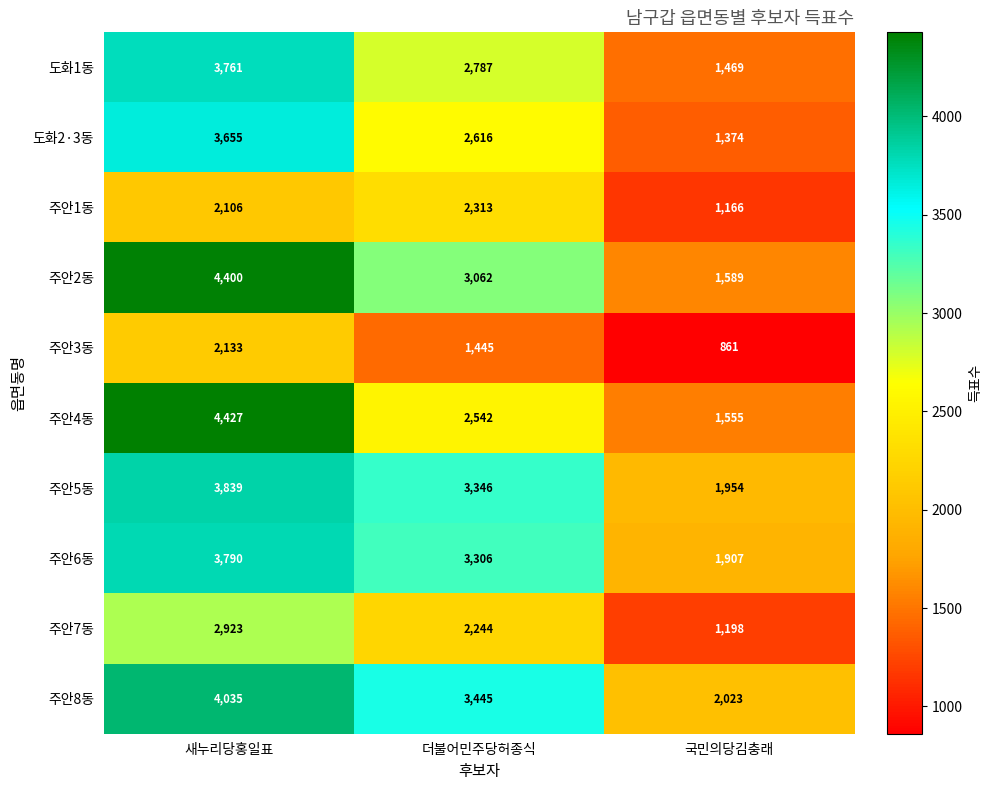

Between 새누리당홍일표 and 국민의당김충래, which series saw the biggest shift?

주안4동